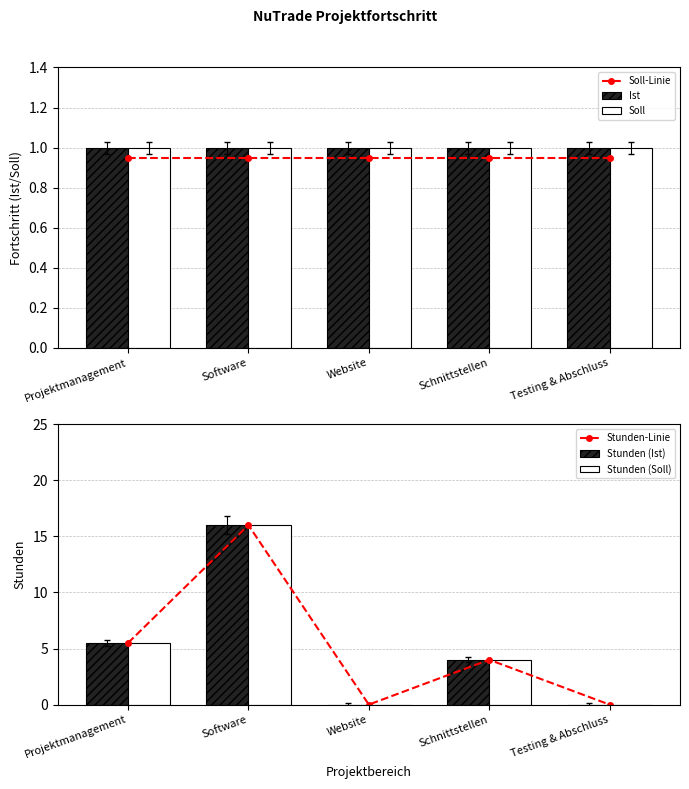

What is the total value across all series at Projektmanagement?

19.4